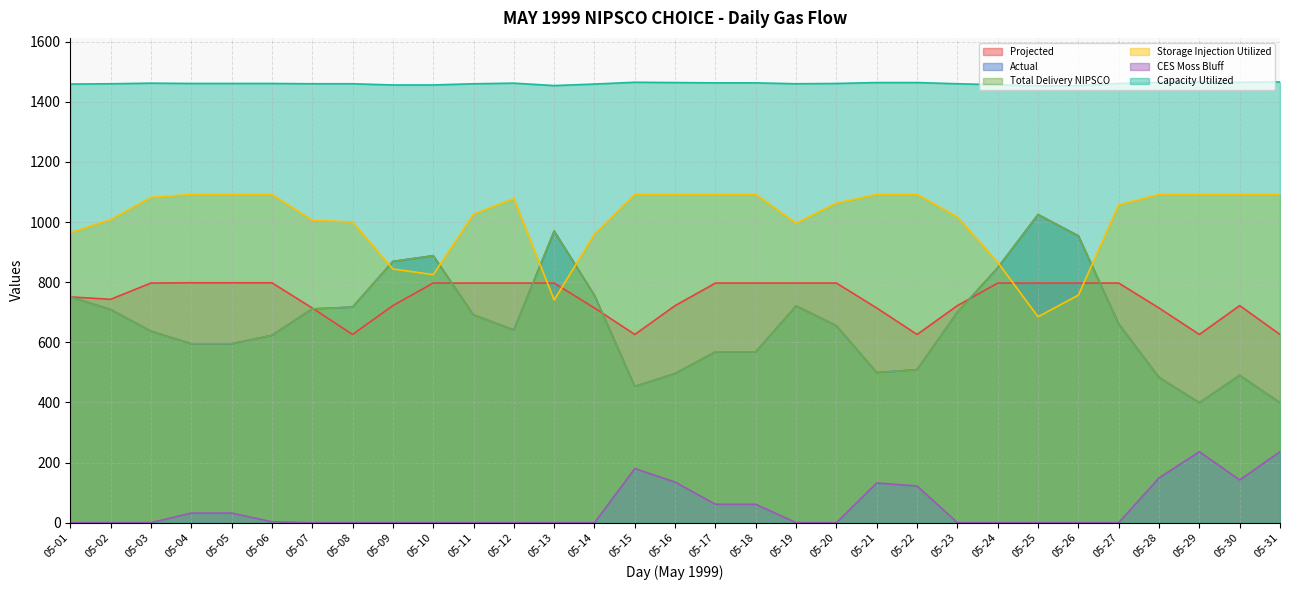

At which label is Projected closest to 712?

05-07